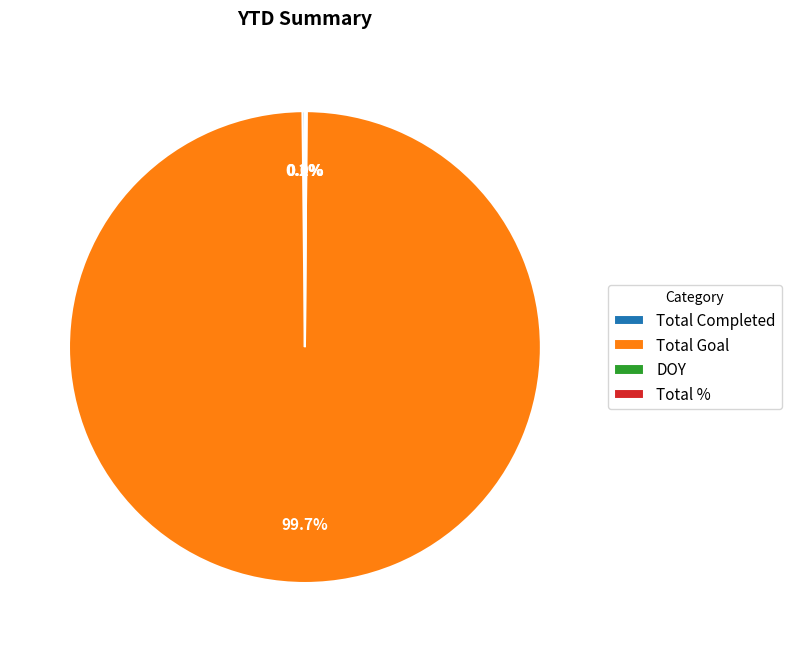

What is the largest slice in the pie chart?

Total Goal